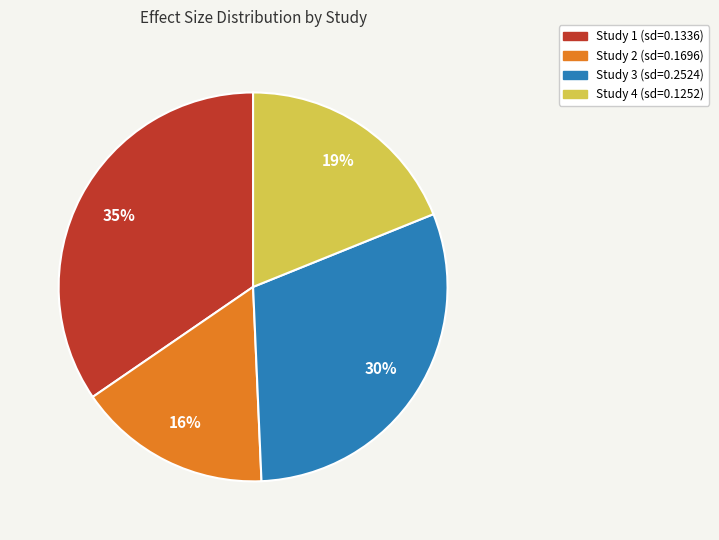

Is there any slice that represents more than half of the pie?

No